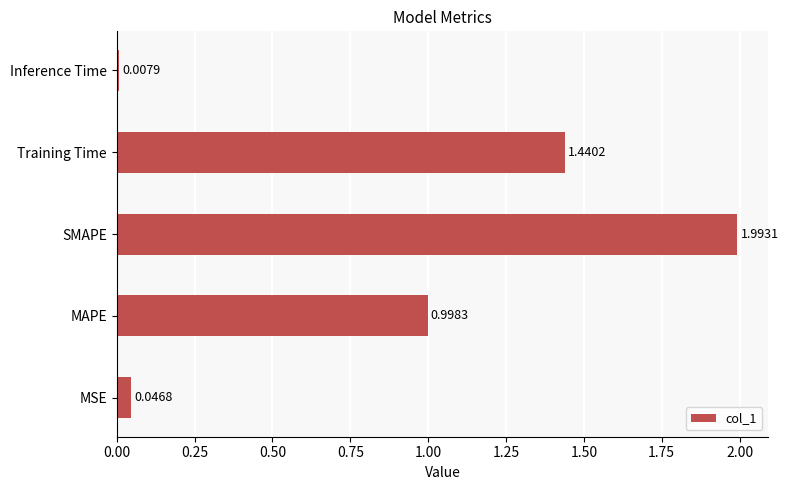

Rank the categories by value from highest to lowest.

SMAPE, Training Time, MAPE, MSE, Inference Time